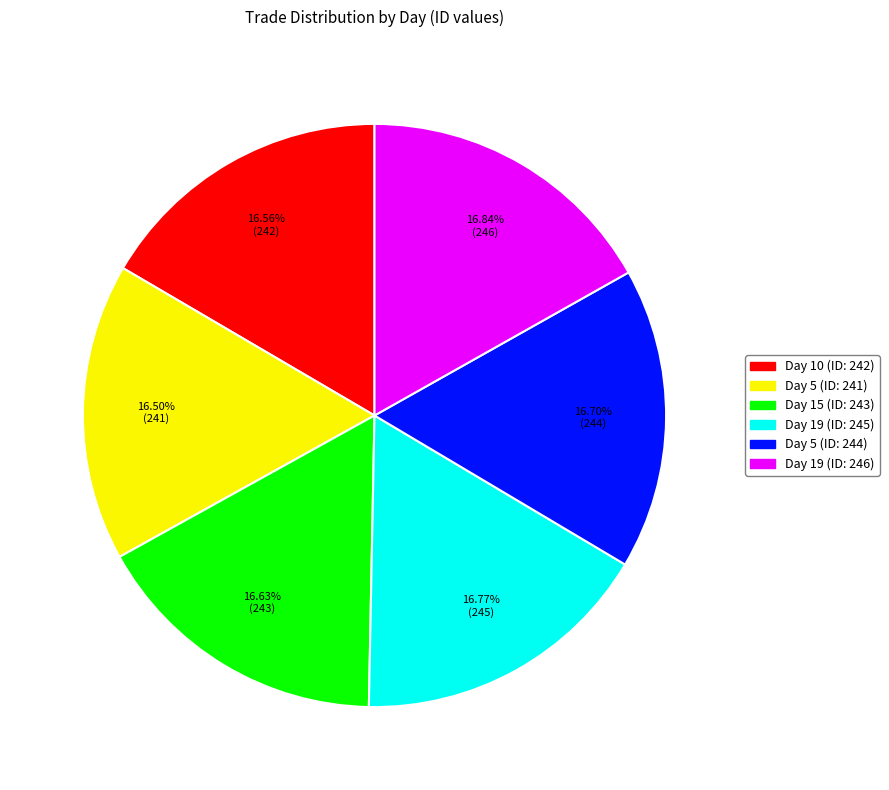

Is there any slice that represents more than half of the pie?

No